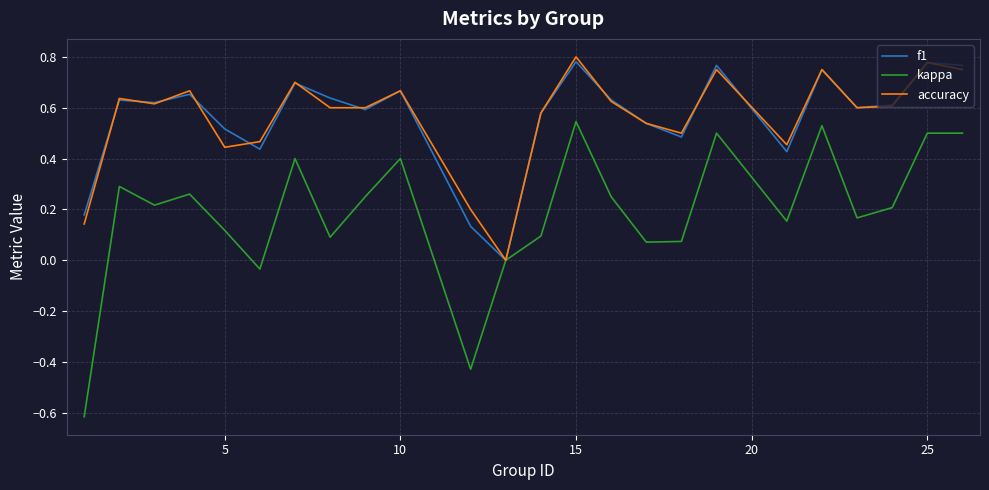

How many interior local valleys does the accuracy series have?

6